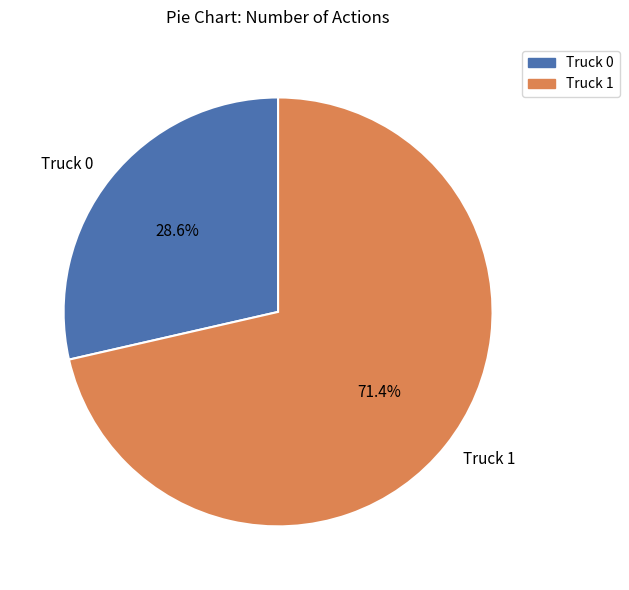

What is the majority slice?

Truck 1